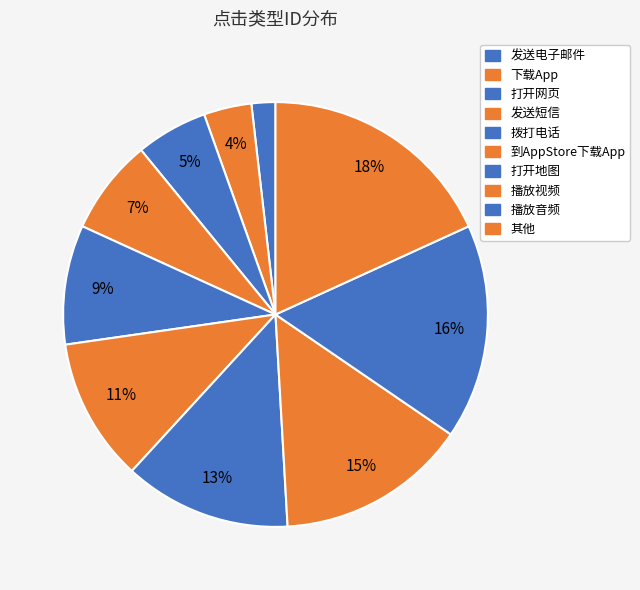

Is it true that 下载App is 4% of the pie?

True